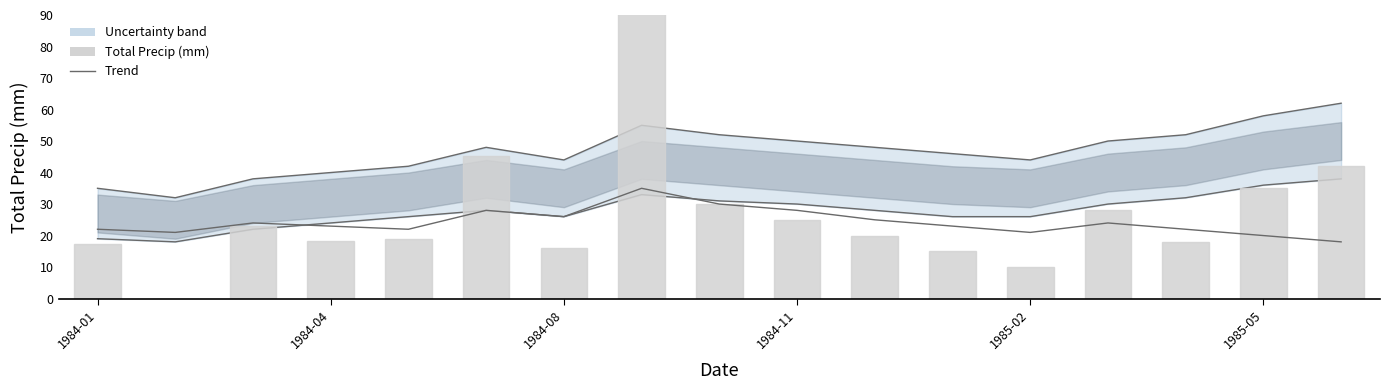

How many data points in lower_band are less than 28?

8